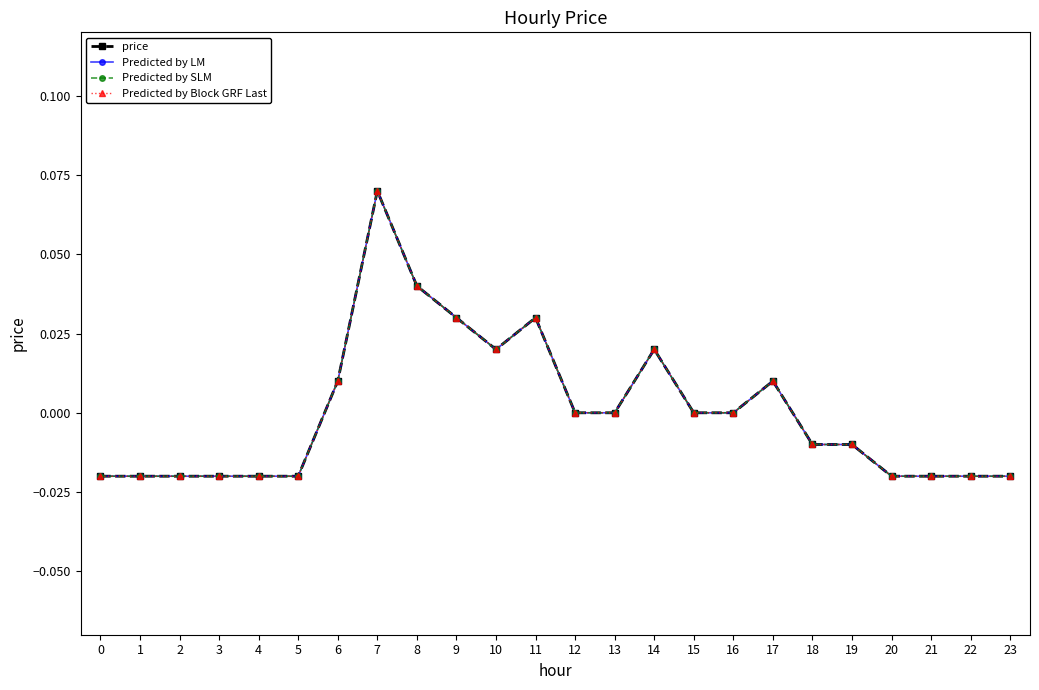

Which series has the largest range (max minus min)?

price